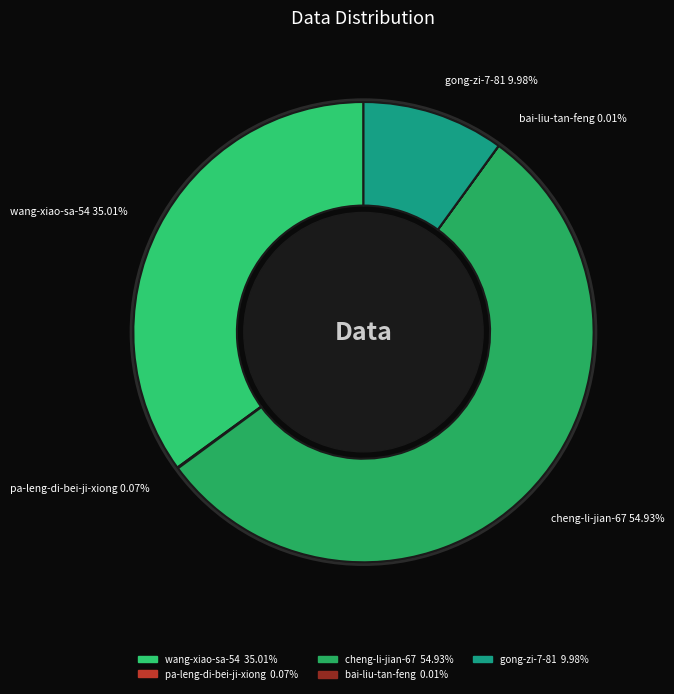

Which slice is the largest?

cheng-li-jian-67